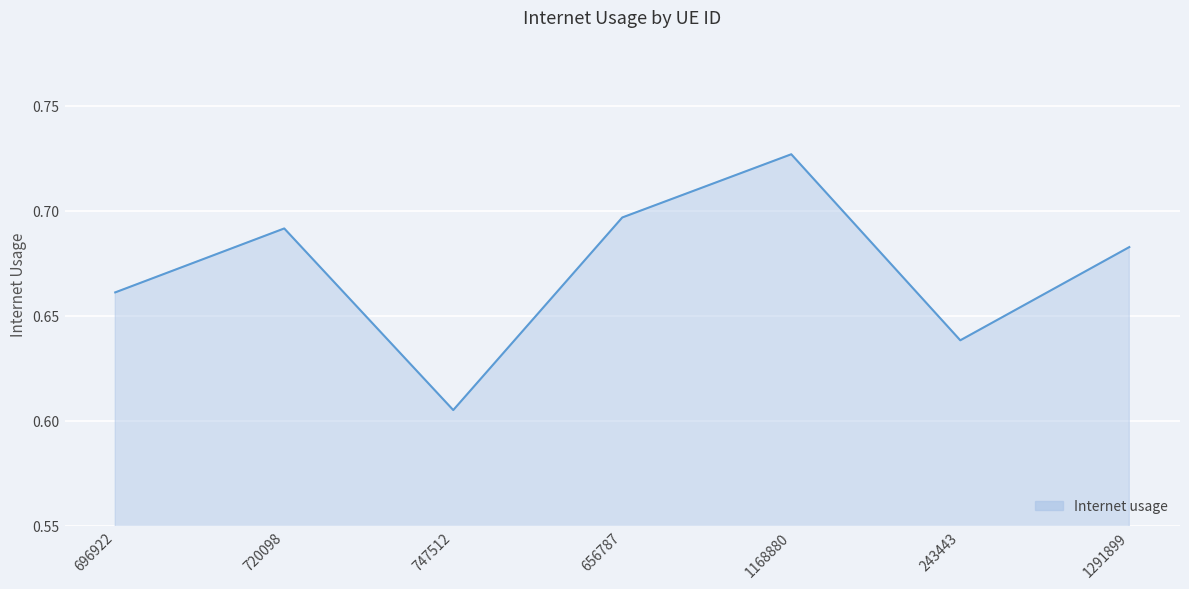

Which category has the highest value across all series?

1168880